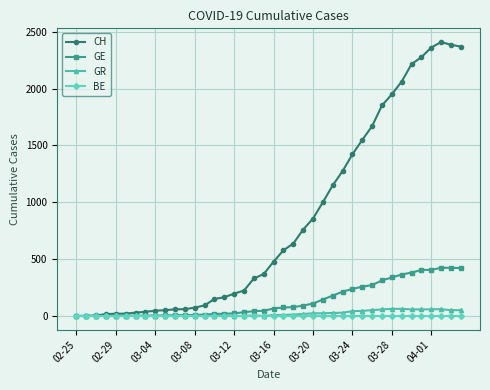

Which series has the largest total across all categories?

CH